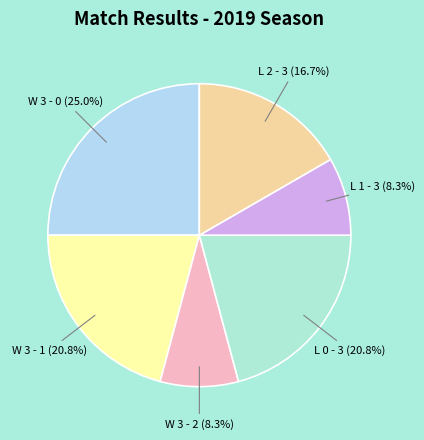

How many segments does this pie chart have?

6